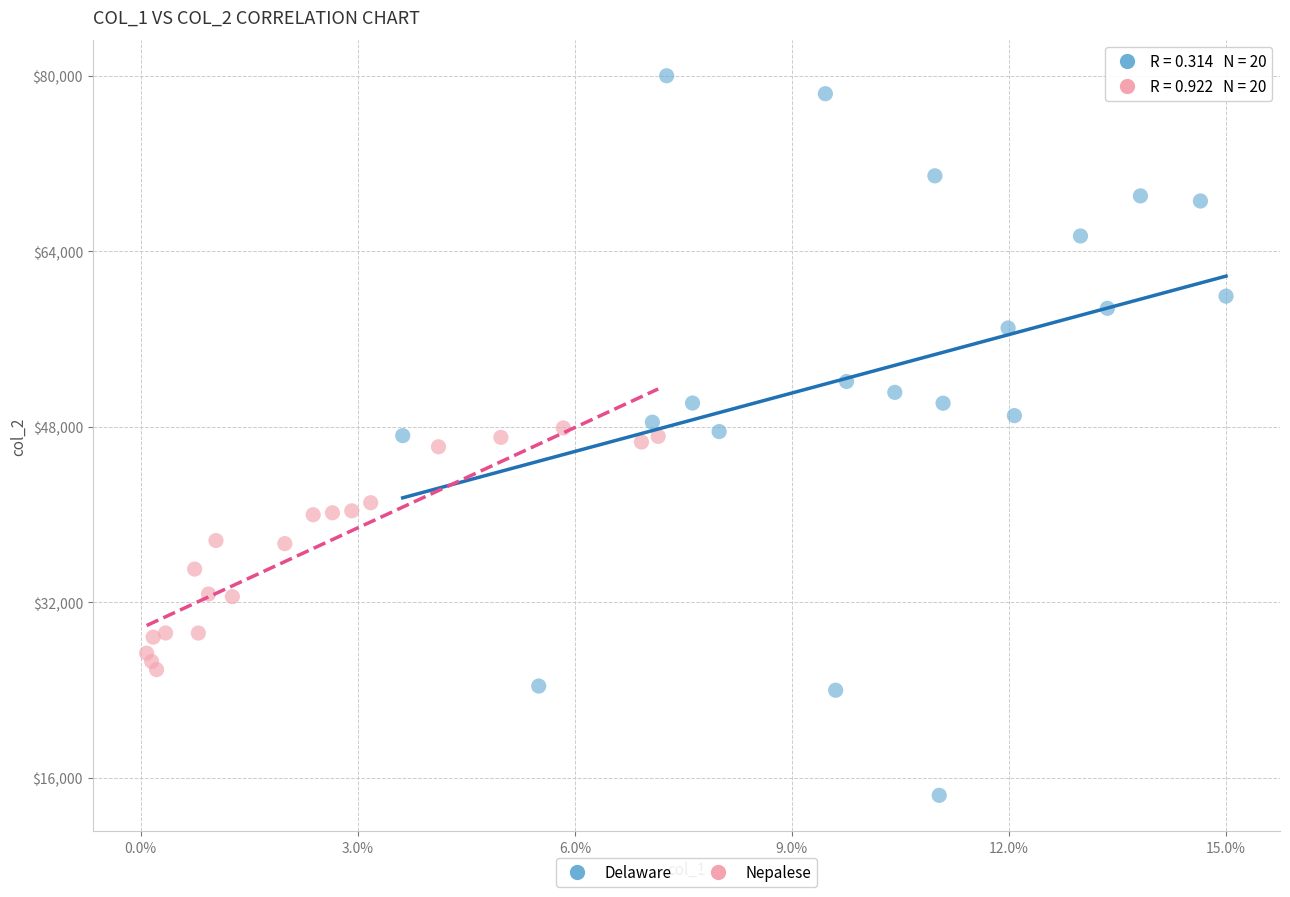

What are all the series names shown in the legend?

Delaware, Nepalese